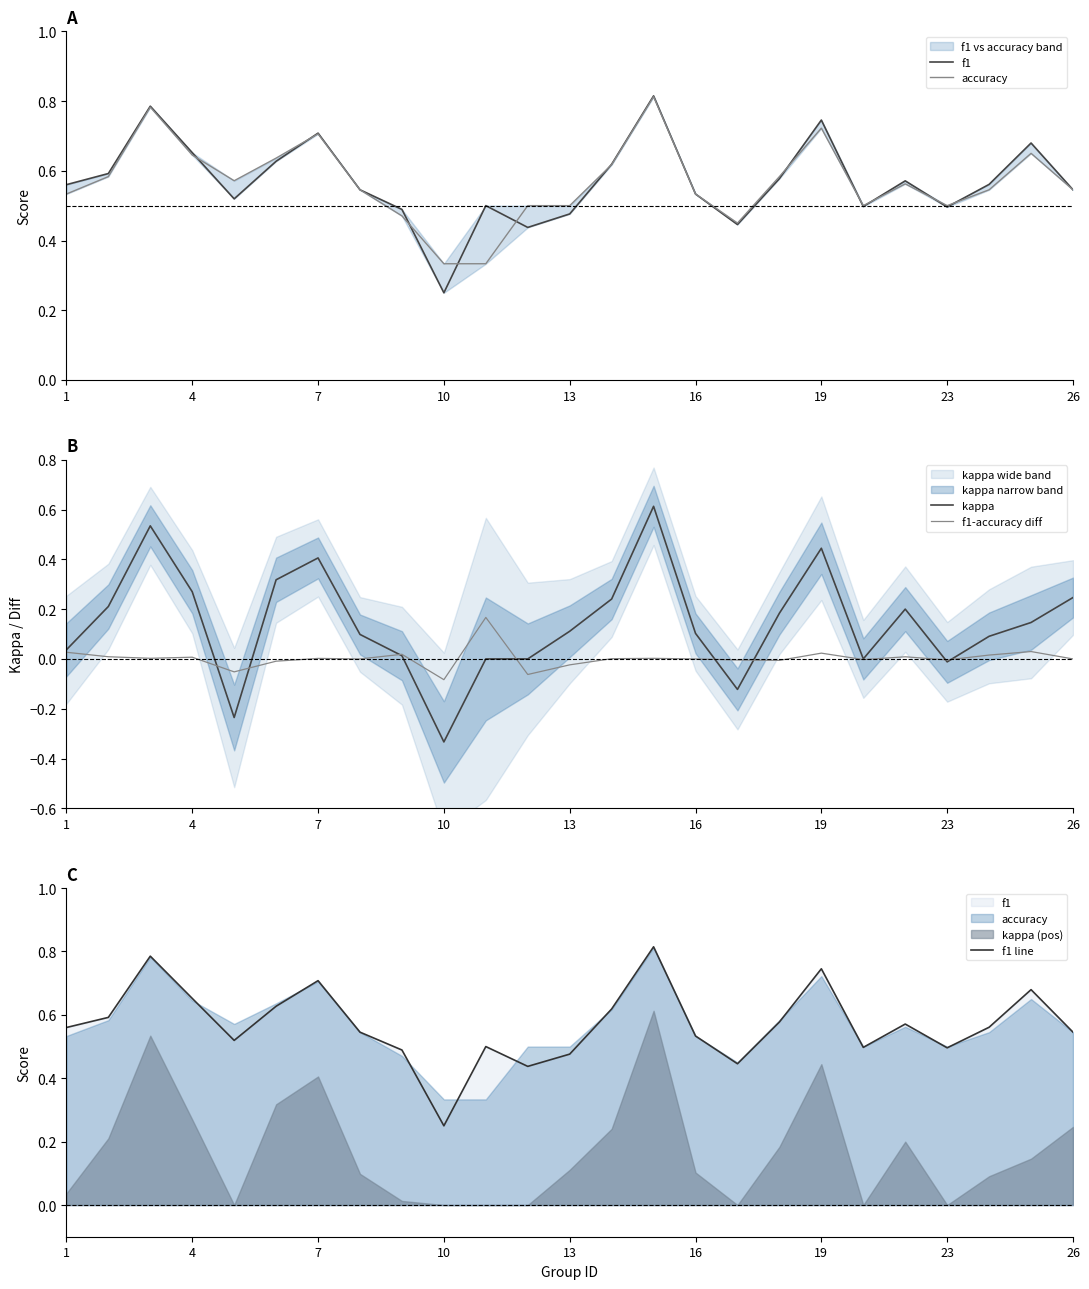

Count the number of categories in the chart.

25